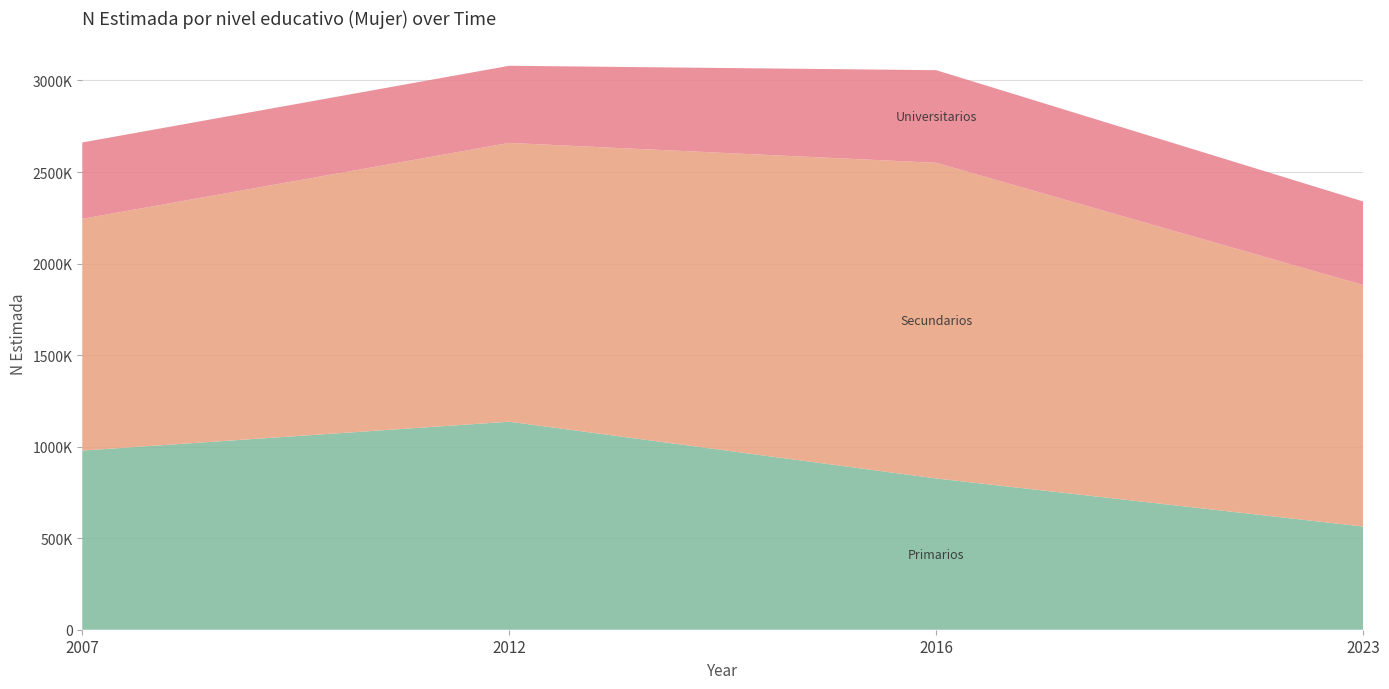

Reading left to right, transcribe all the data shown in this chart.

Primarios: 978538	1136152	826185	563565
Secundarios: 1265618	1522734	1724120	1318909
Universitarios: 417199	421344	505882	456686